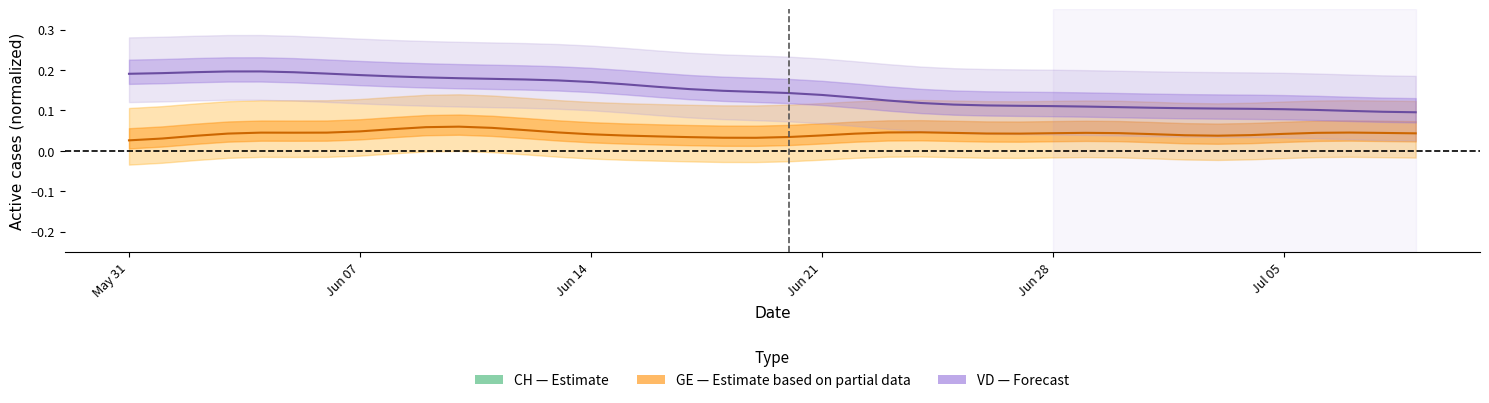

Is it true that GE (Partial data) equals 0.1 at 31?

False